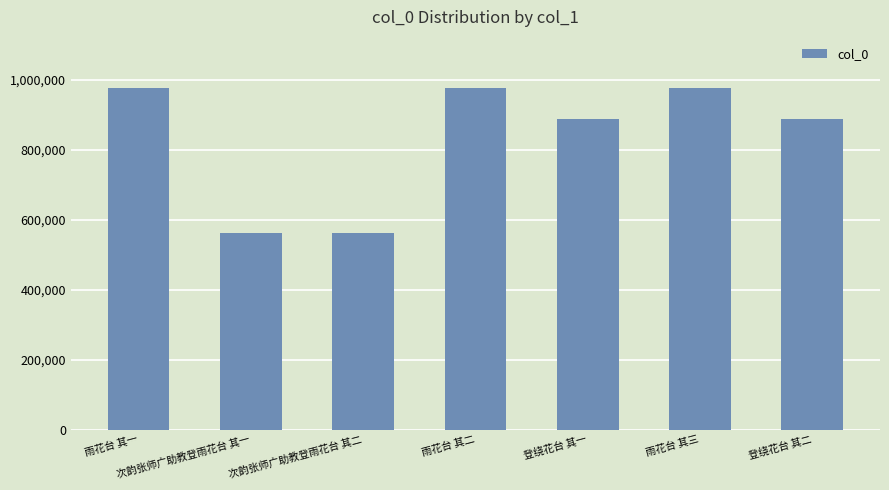

What is the minimum value shown in the chart?

561976